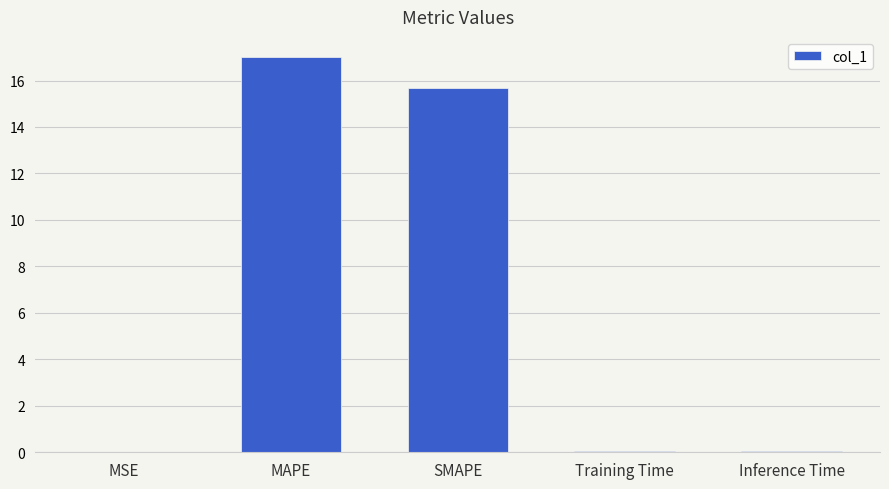

At which category does the chart reach its peak across all series?

MAPE